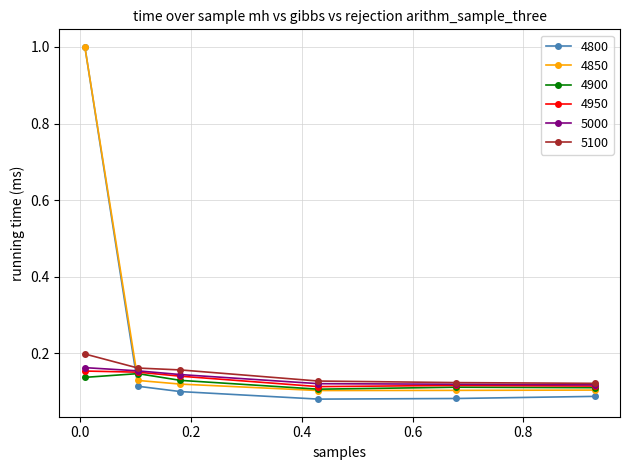

Which series has the widest spread of values?

4800